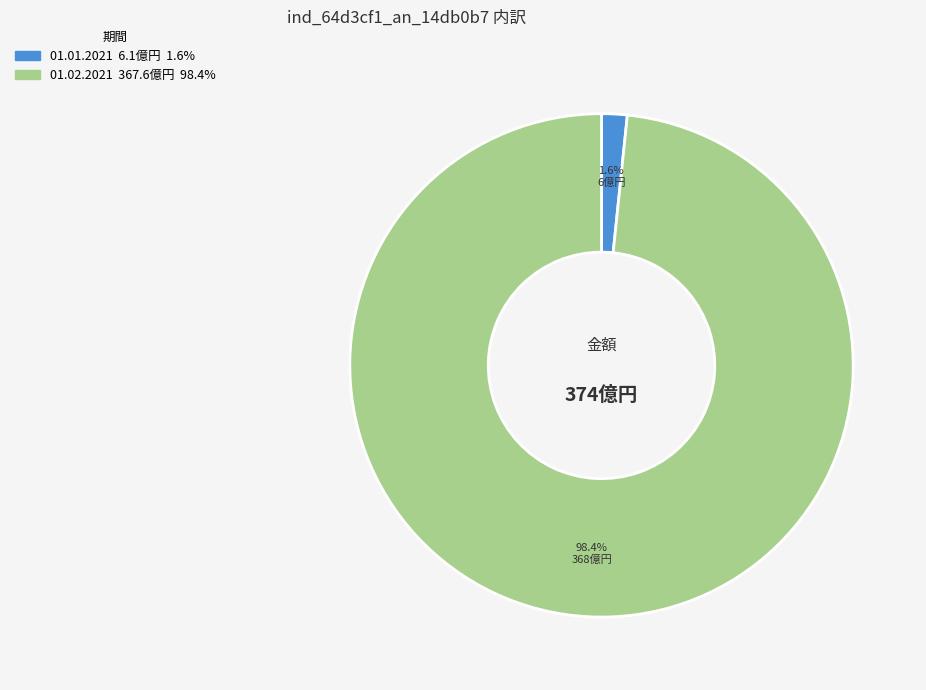

How many slices are in this pie chart?

2